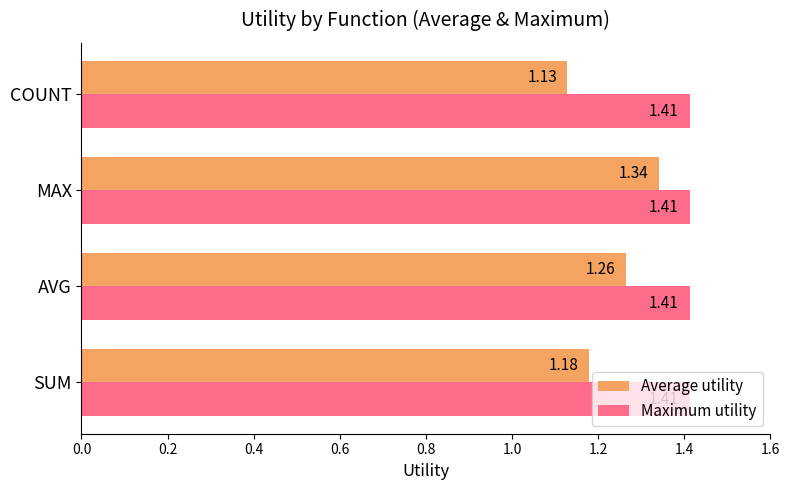

Rank the series by their average value, from lowest to highest.

Average utility, Maximum utility